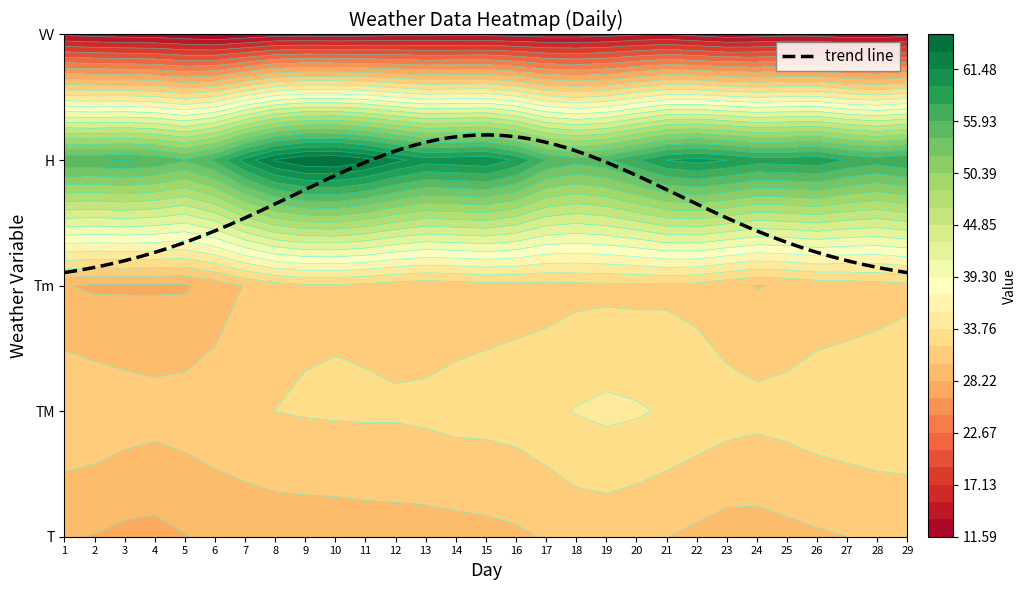

How many distinct data groups are displayed?

5